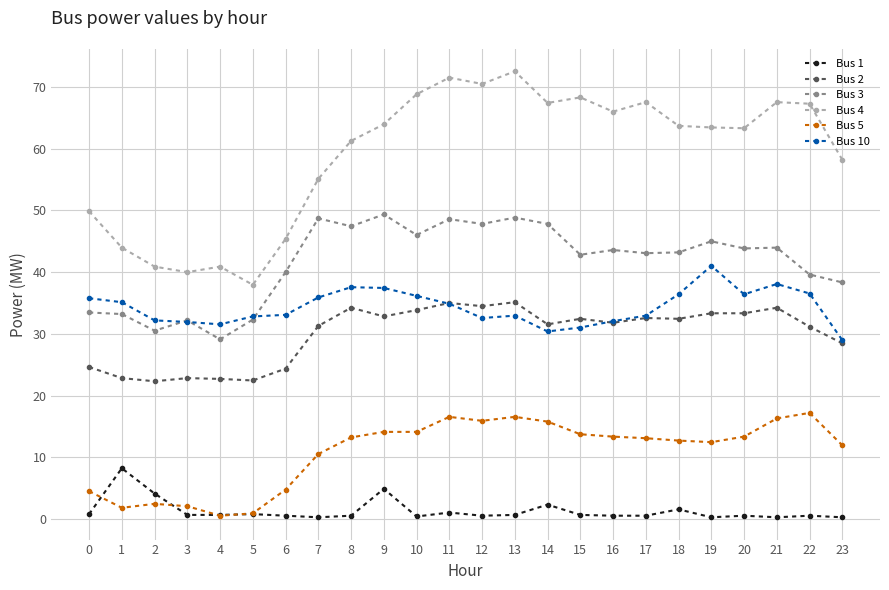

Is the value of Bus 10 at 2 greater than the value of Bus 5 at 10?

Yes